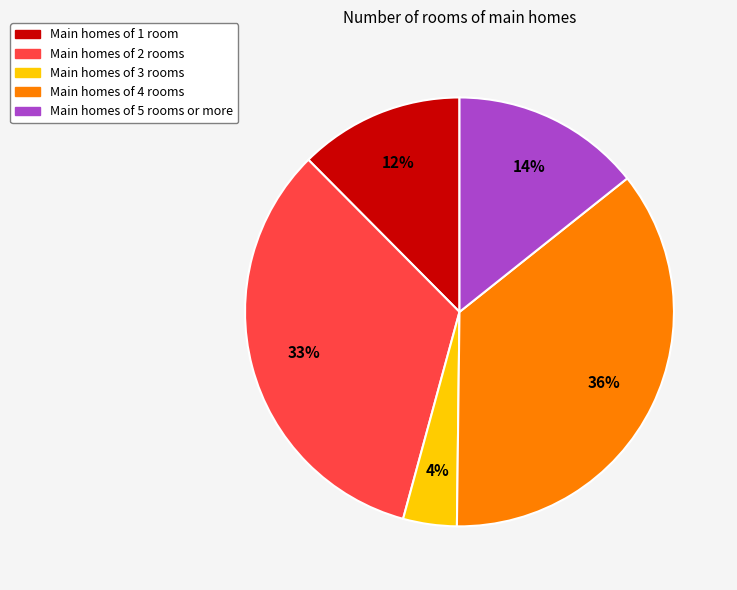

Rank the categories by value from highest to lowest.

Main homes of 4 rooms, Main homes of 2 rooms, Main homes of 5 rooms or more, Main homes of 1 room, Main homes of 3 rooms